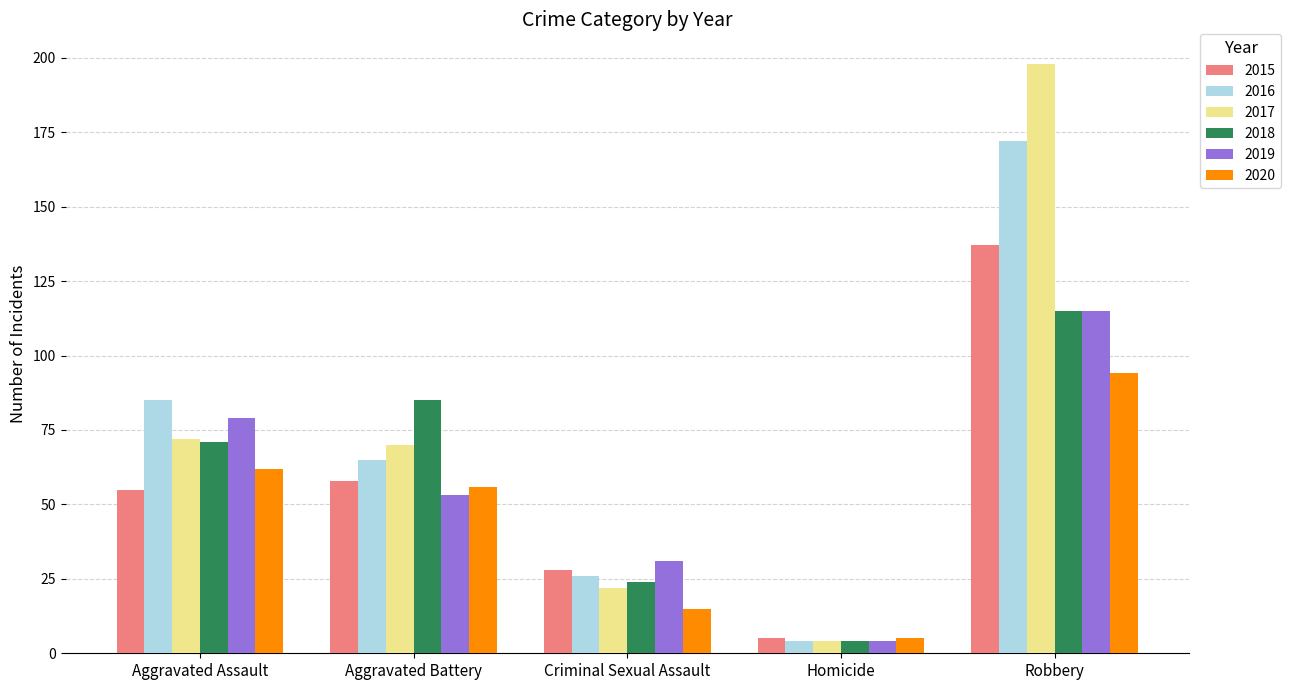

What is the greatest value displayed?

198